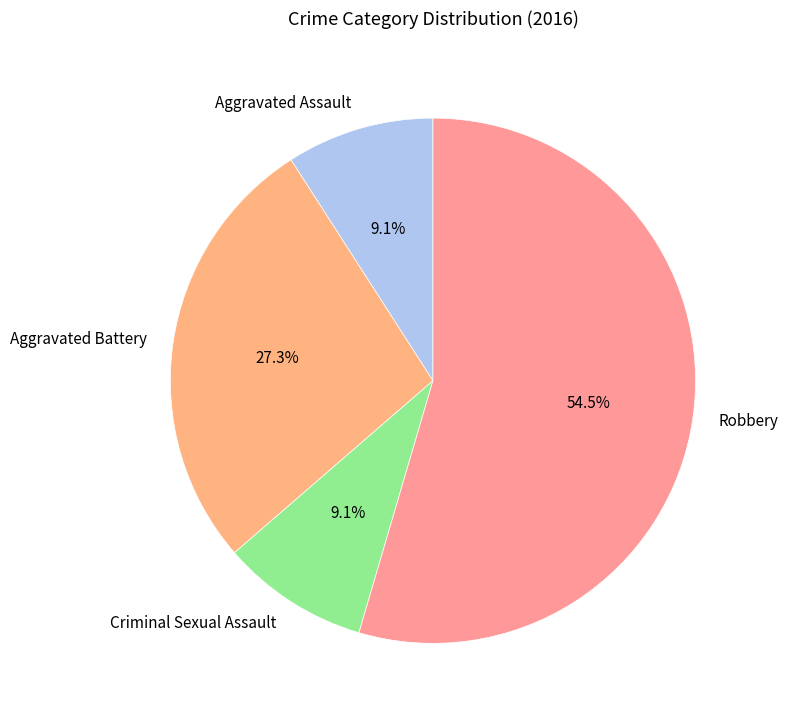

To the nearest percent, what portion does Aggravated Assault represent?

9%